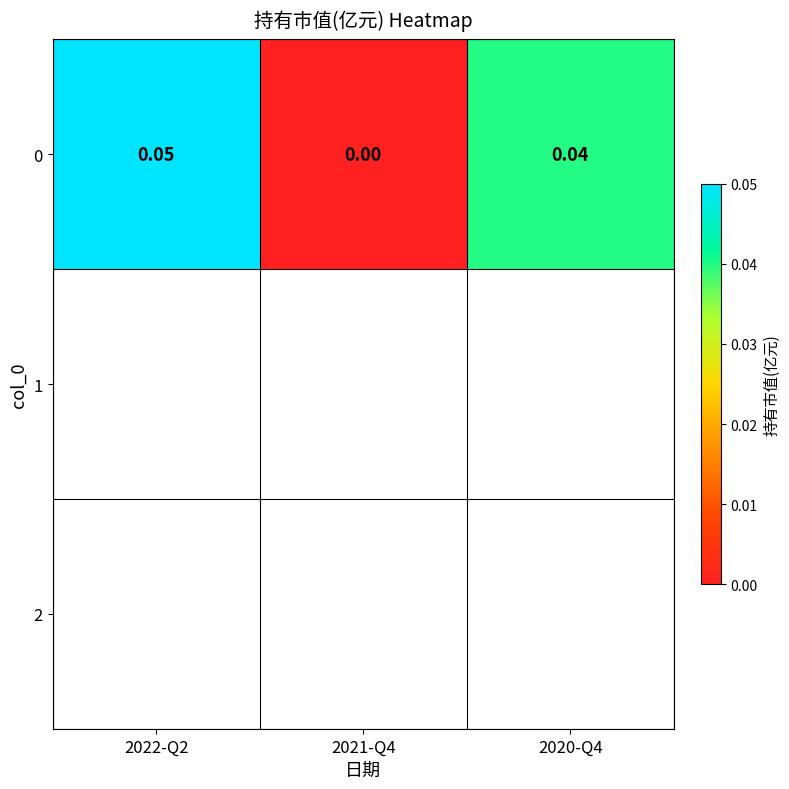

Which category has the highest value across all series?

2022-Q2